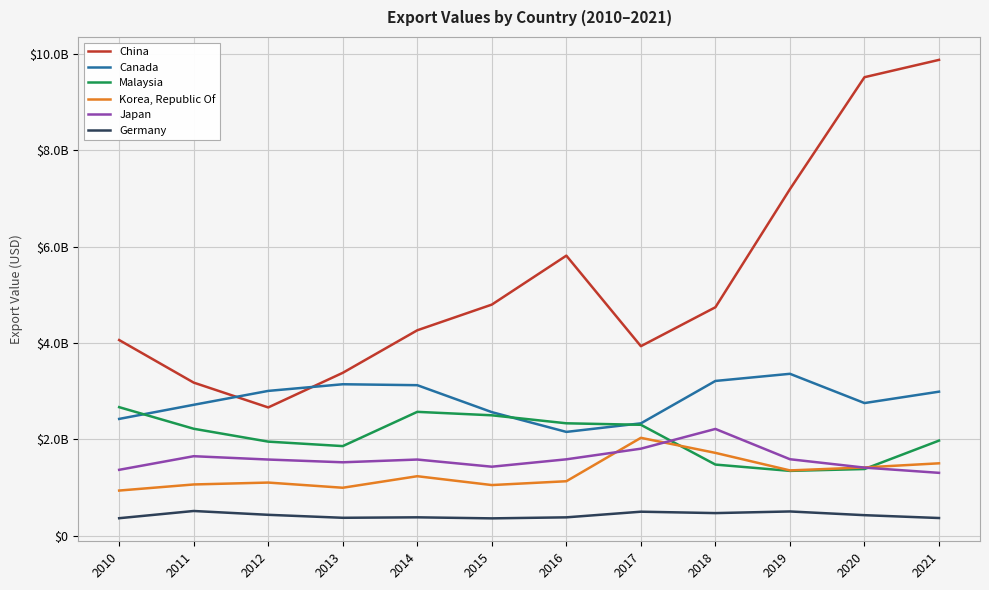

What are all the series names shown in the legend?

China, Canada, Malaysia, Korea, Republic Of, Japan, Germany